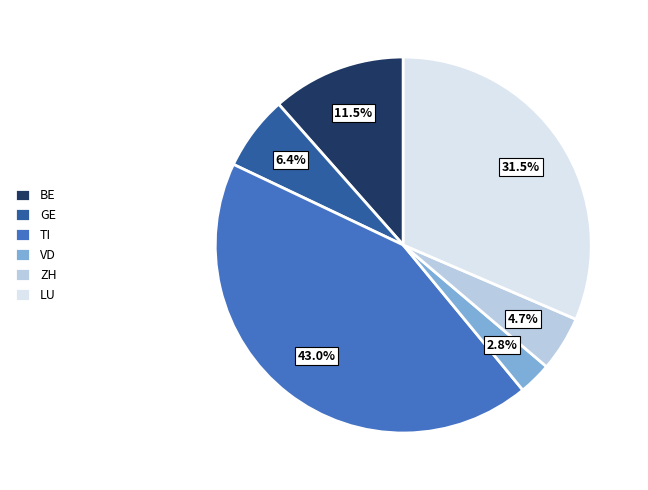

How many slices are in this pie chart?

6